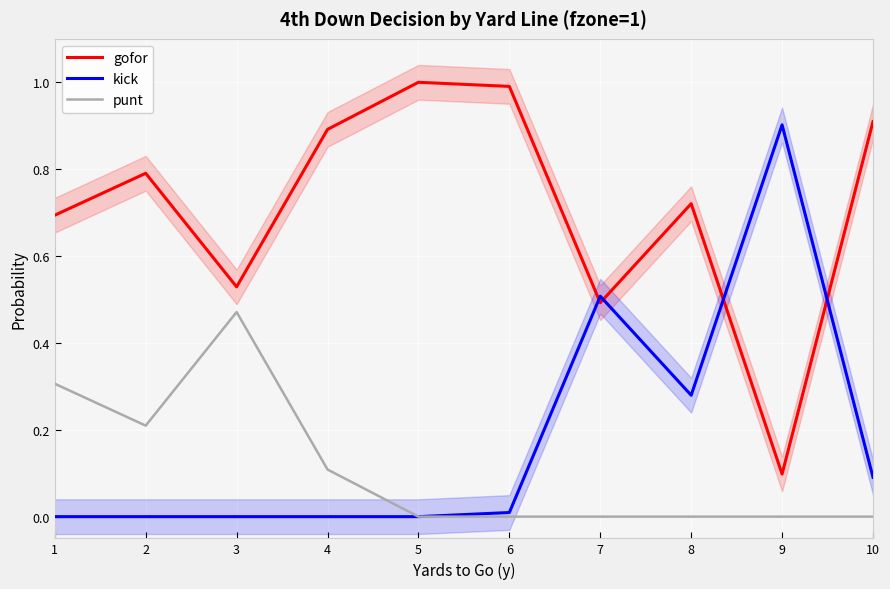

Which series has the largest total across all categories?

gofor